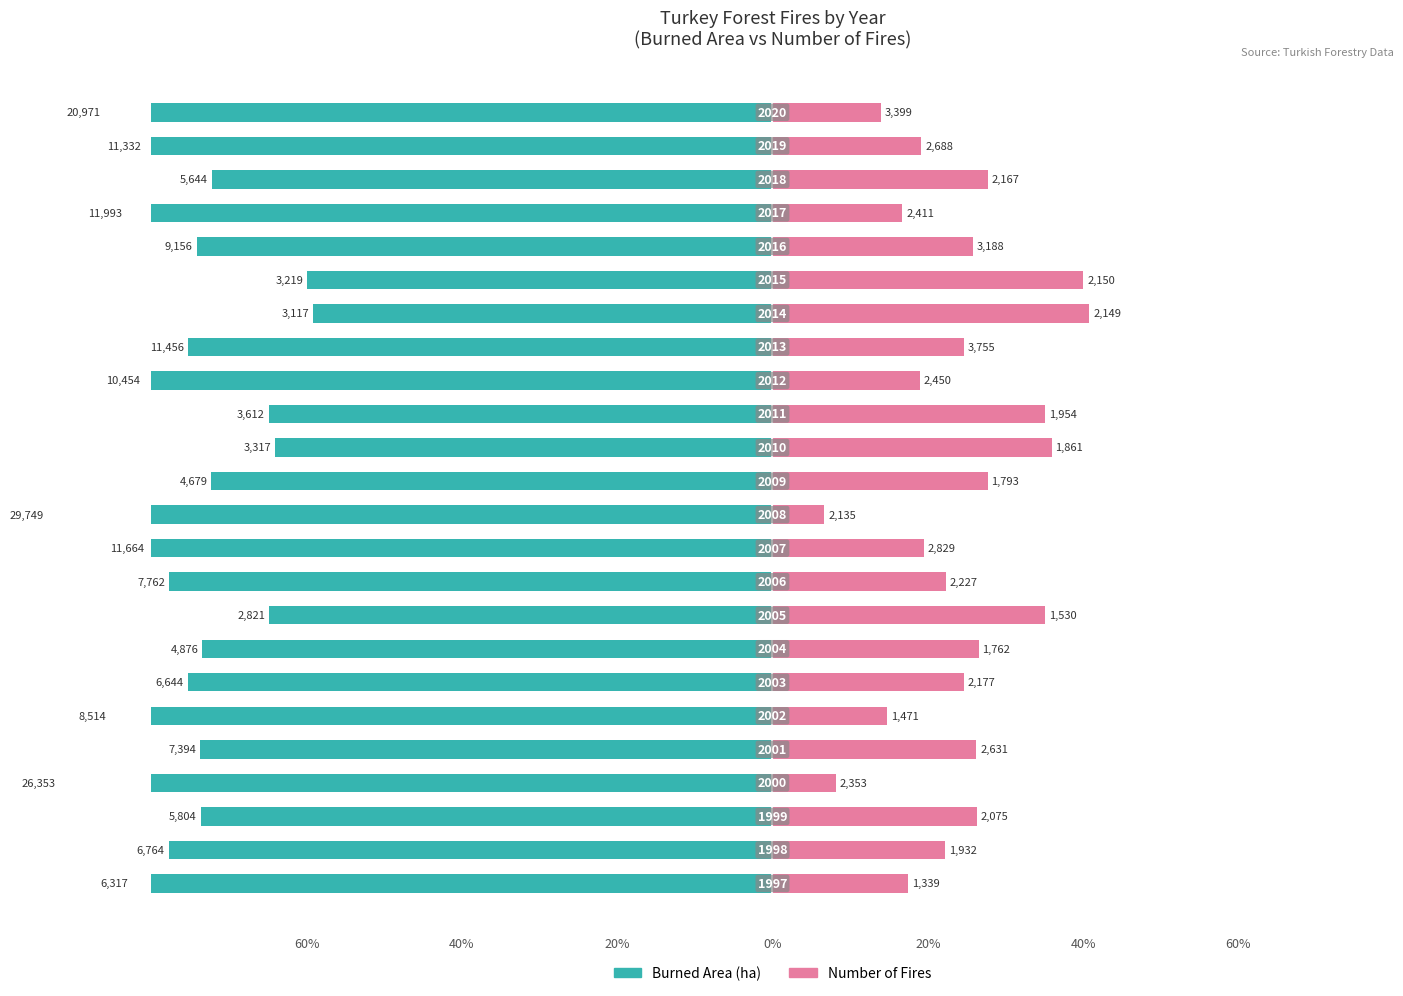

How many groups of bars are there?

24